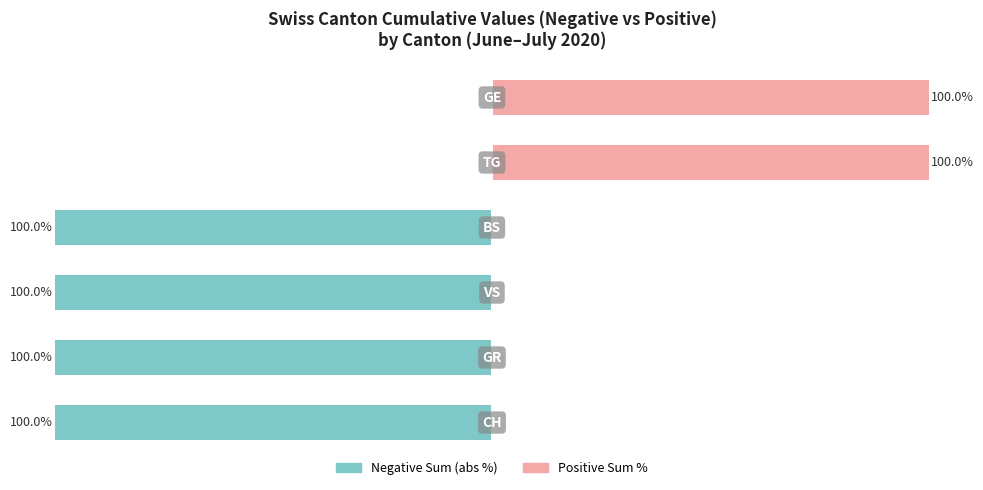

Rank the series by their average value, from lowest to highest.

Negative Sum (abs %), Positive Sum %